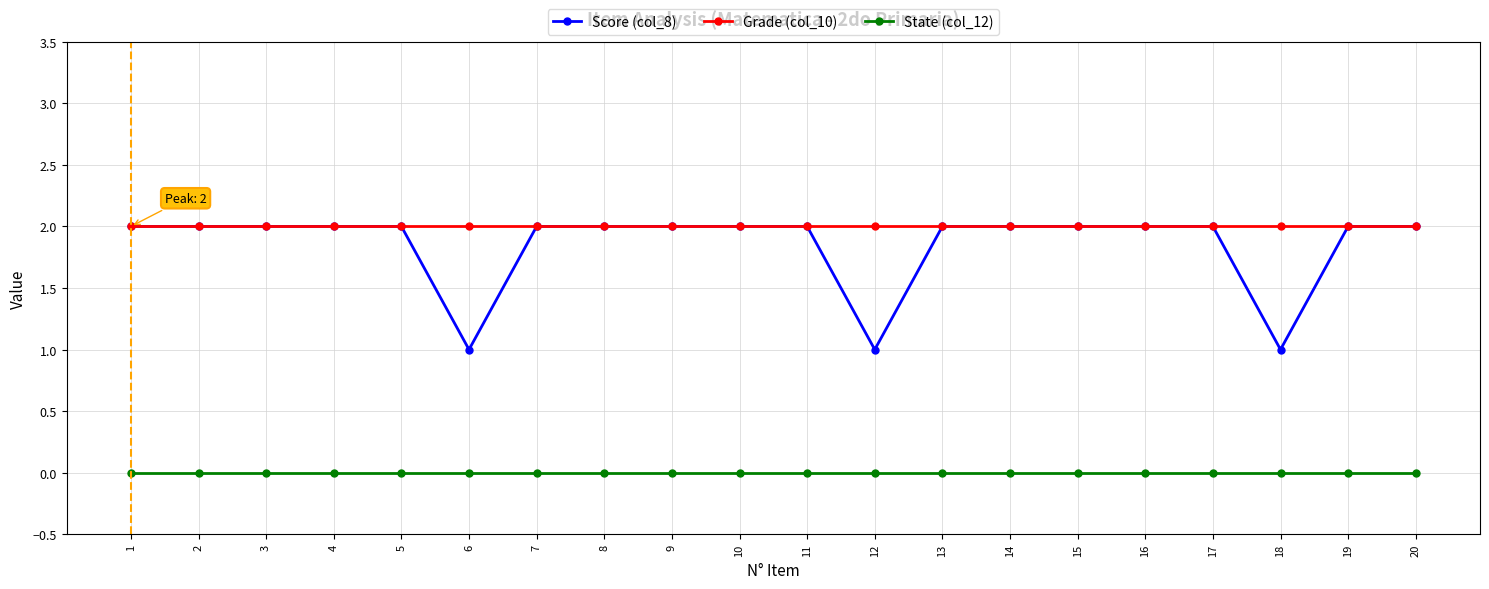

Is it true that Grade (col_10) equals 2 at 6?

True